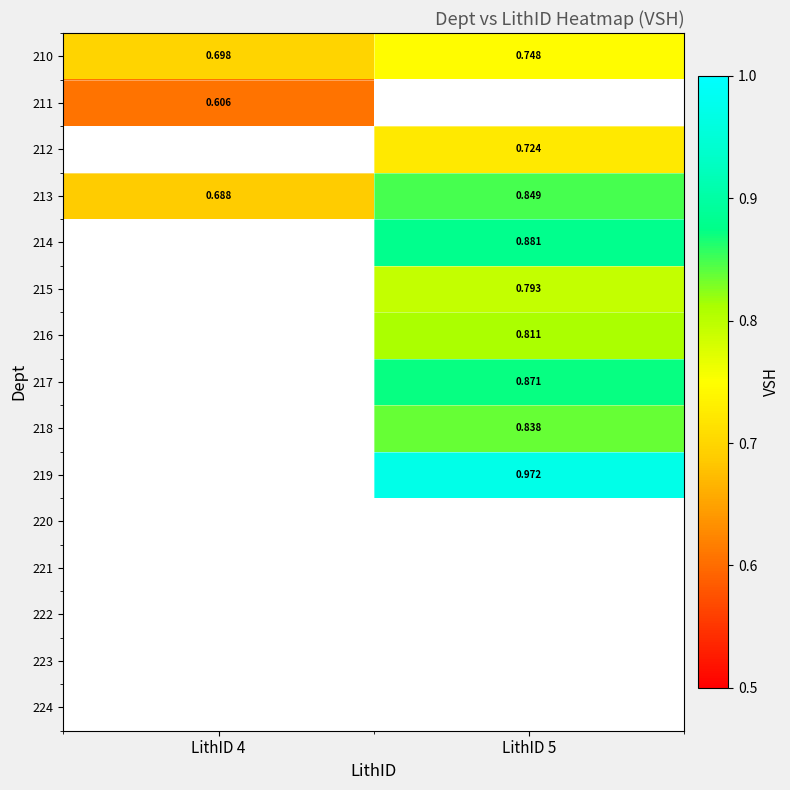

Which series has the widest spread of values?

213